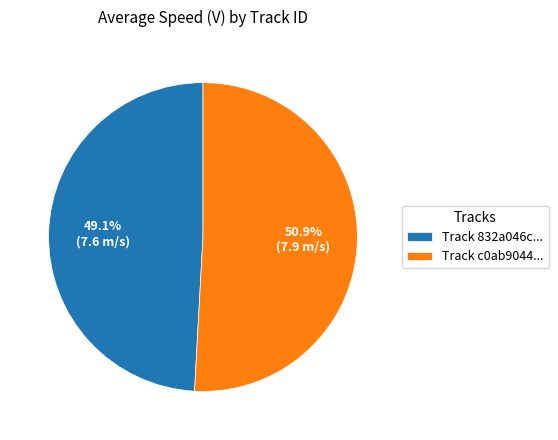

Approximately how many times larger is the value at Track 832a046c... compared to Track c0ab9044...?

1.0